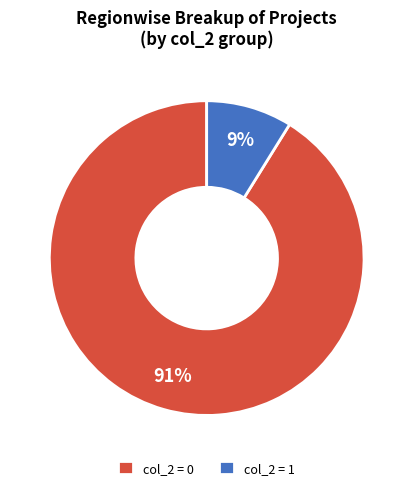

The col_2 = 1 slice represents 1% of the pie. True or false?

False